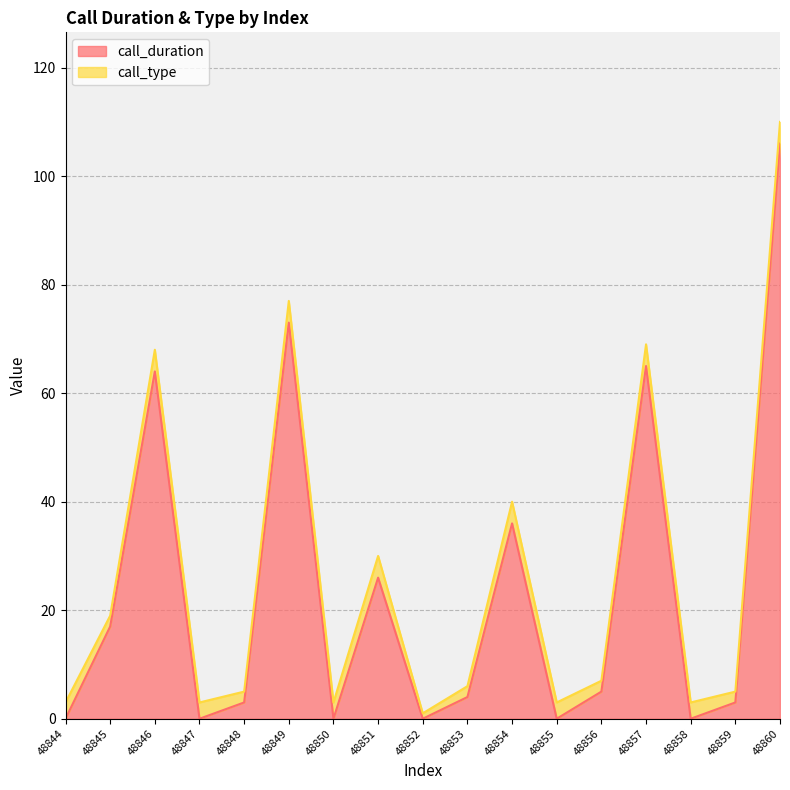

Which has a higher value, 48850 or 48849?

48849